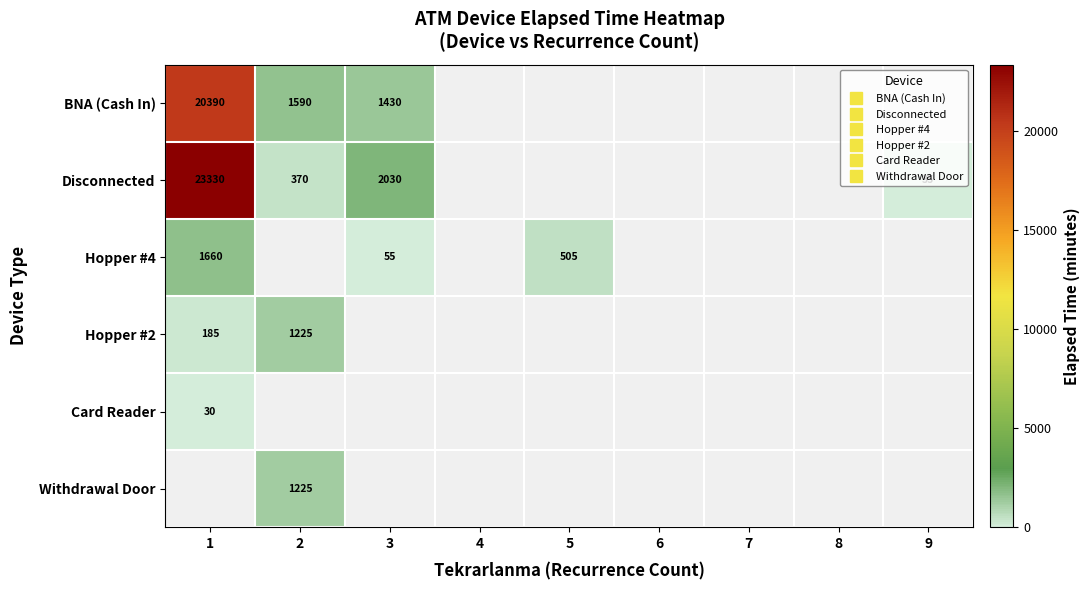

Is the value of BNA (Cash In) at 3 greater than the value of Withdrawal Door at 5?

No